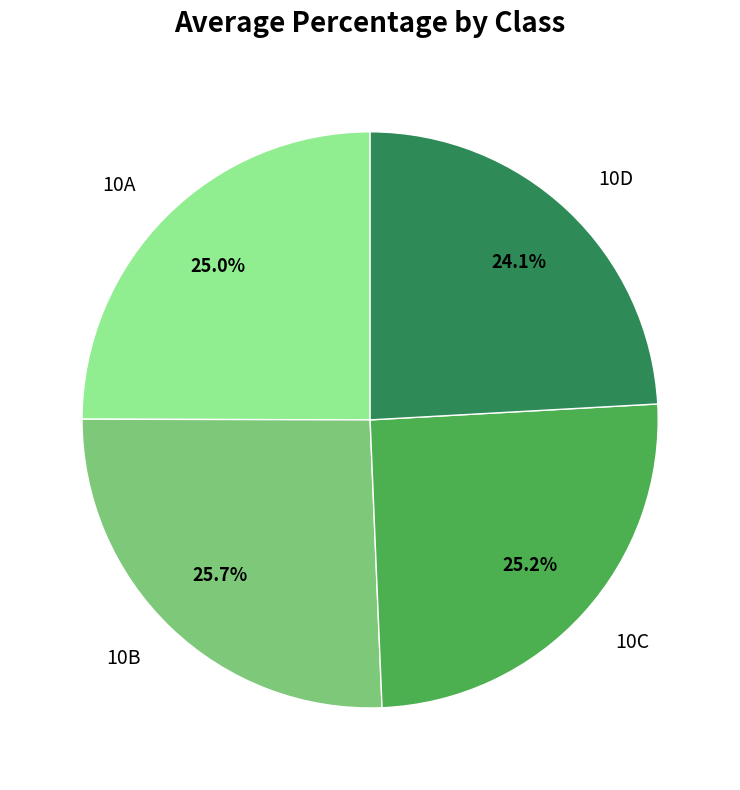

Which slice is the smallest?

10D